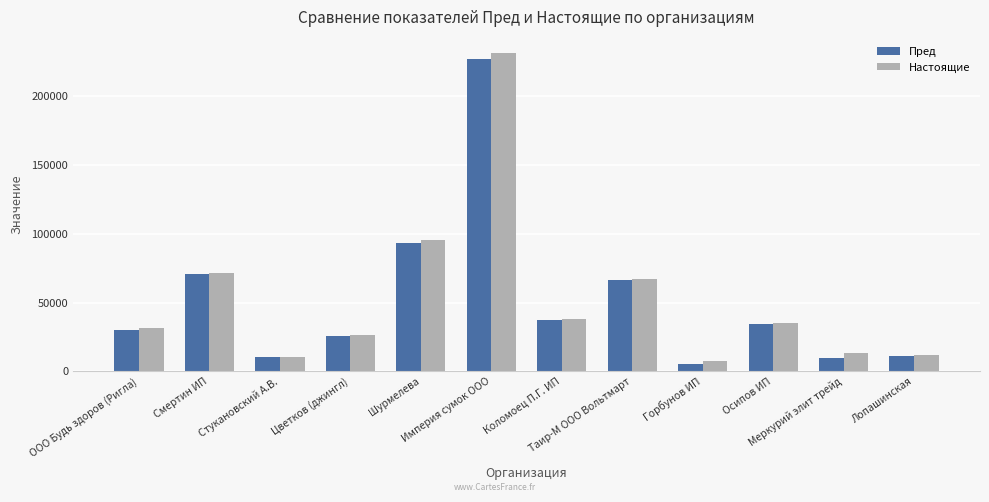

Which series has the widest spread of values?

Настоящие